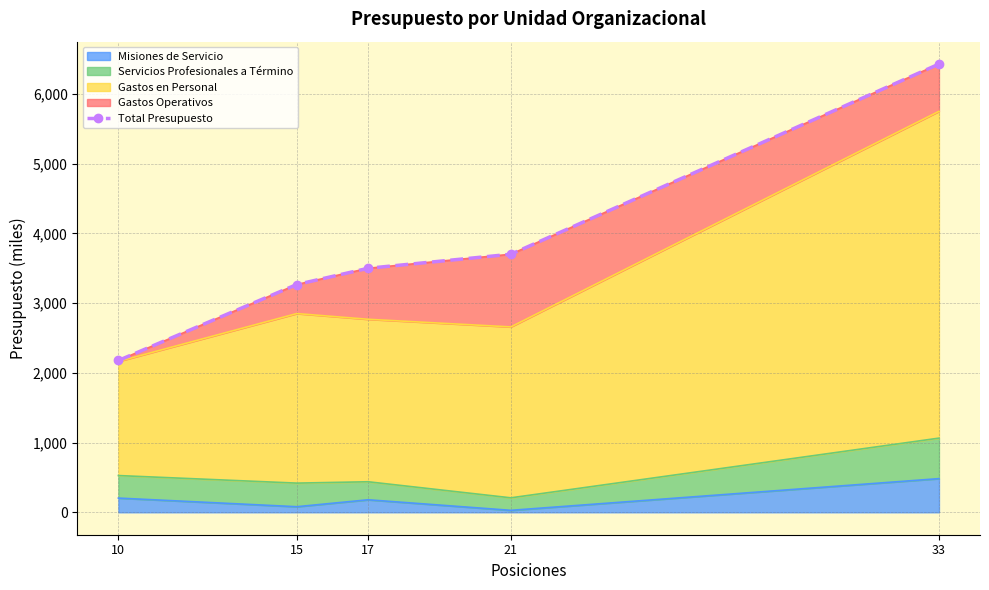

Reading left to right, list all the values displayed in this chart.

2177.2	3266.5	3499.5	3700.9	6427.7